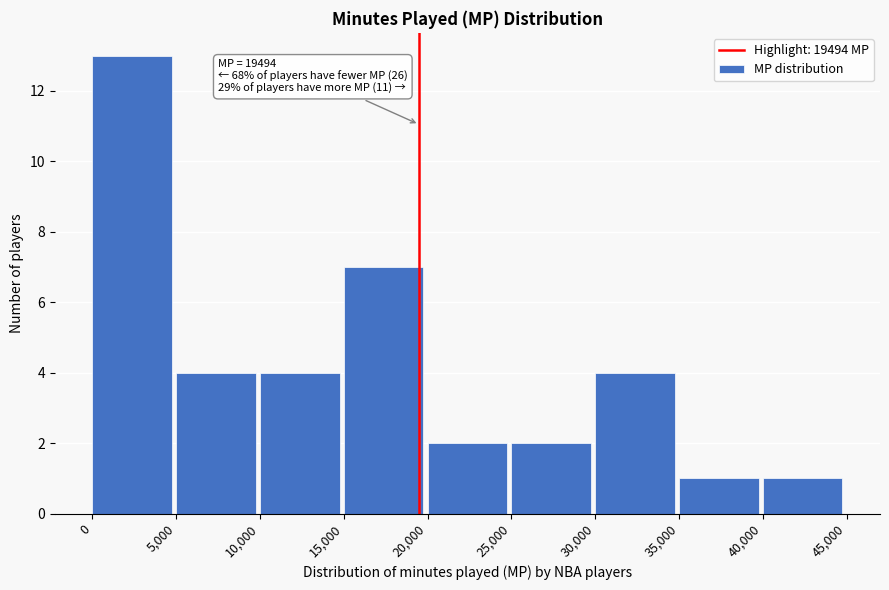

Over which range of the x-axis is the bar tallest?

0 to 5,000